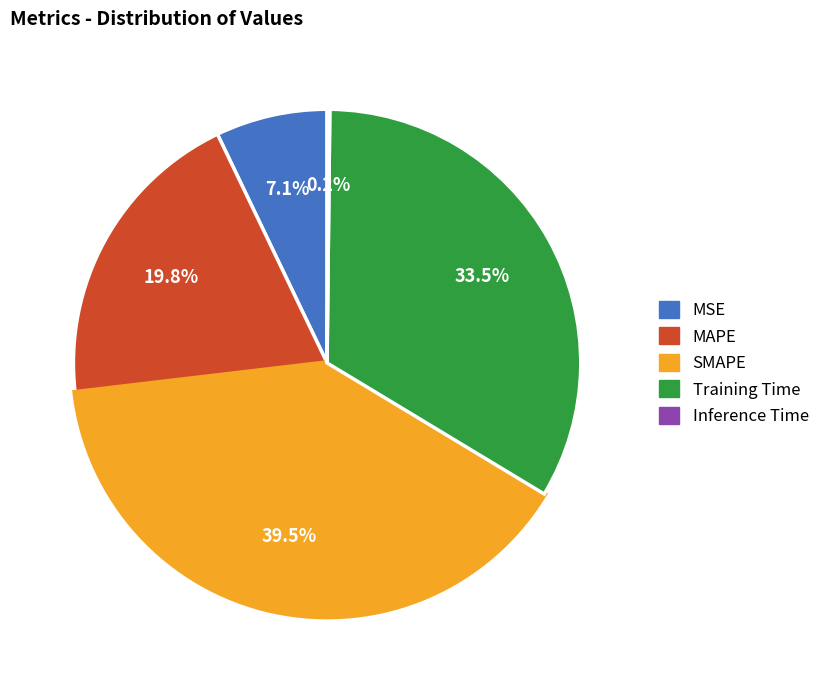

Is there any slice that represents more than half of the pie?

No